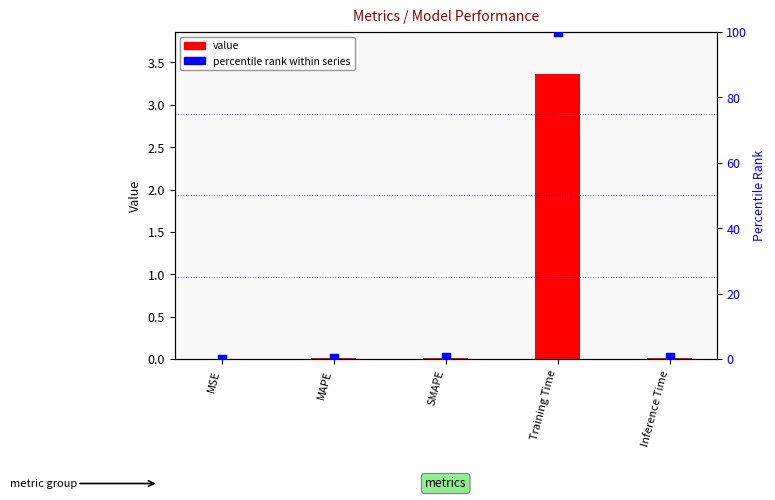

At how many categories does at least one series exceed 15?

1